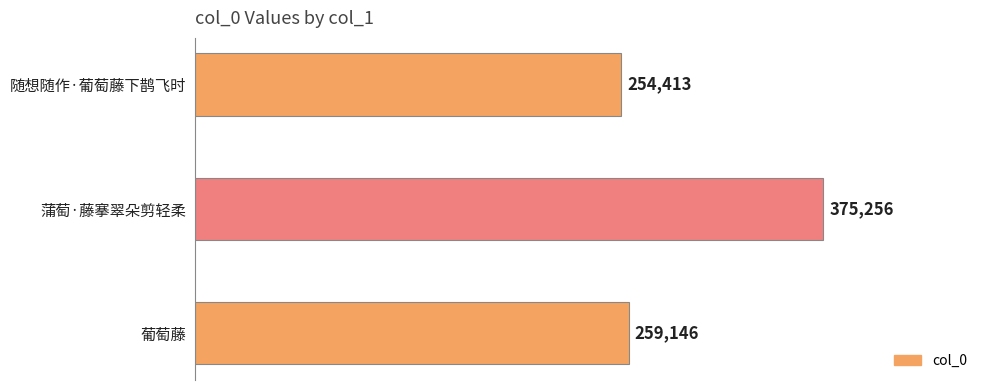

Reading top to bottom, extract all data points from this chart.

随想随作·葡萄藤下鹊飞时=254413	蒲萄·藤搴翠朵剪轻柔=375256	葡萄藤=259146